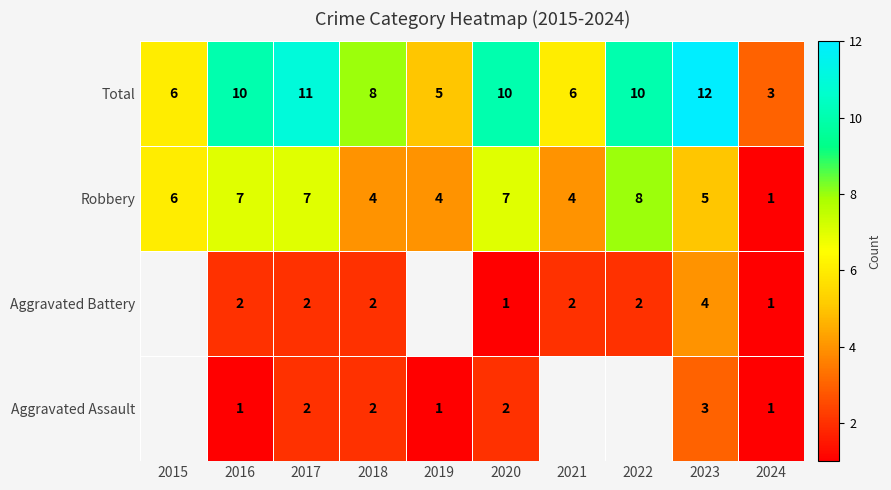

The value of Aggravated Battery at 2020 is 0. True or false?

False